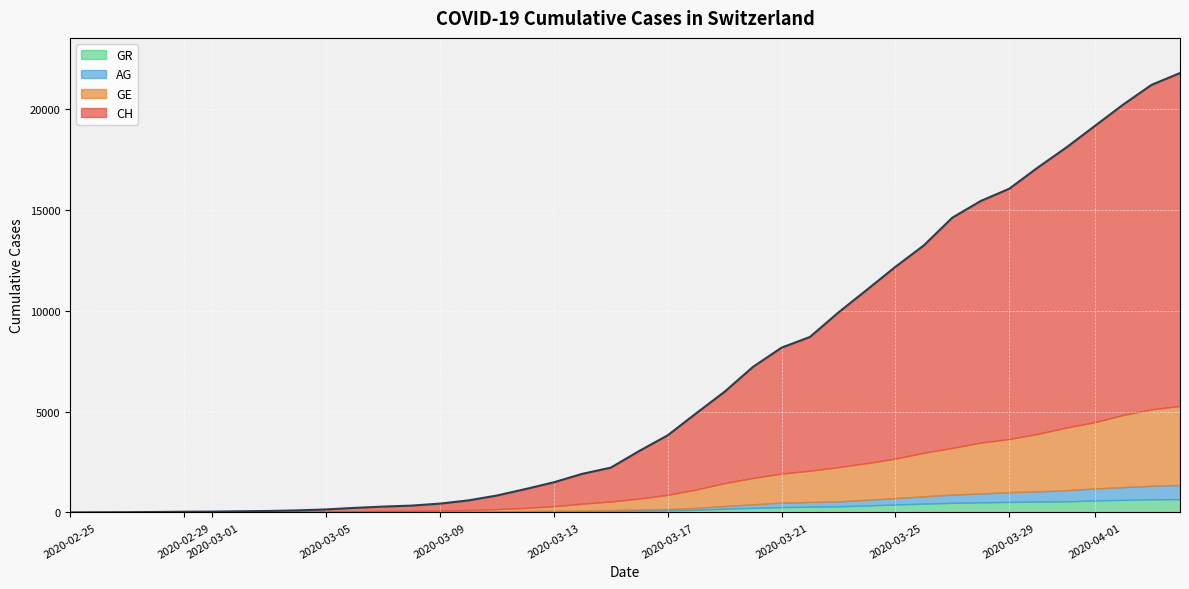

At how many categories does at least one series exceed 2805?

20